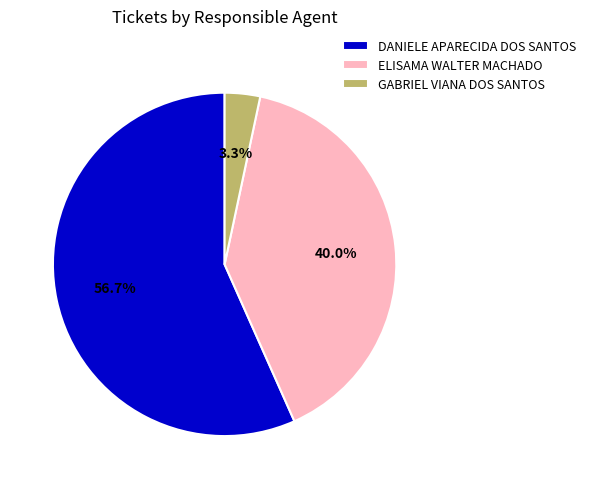

Do DANIELE APARECIDA DOS SANTOS and GABRIEL VIANA DOS SANTOS together represent more than half of the pie?

Yes